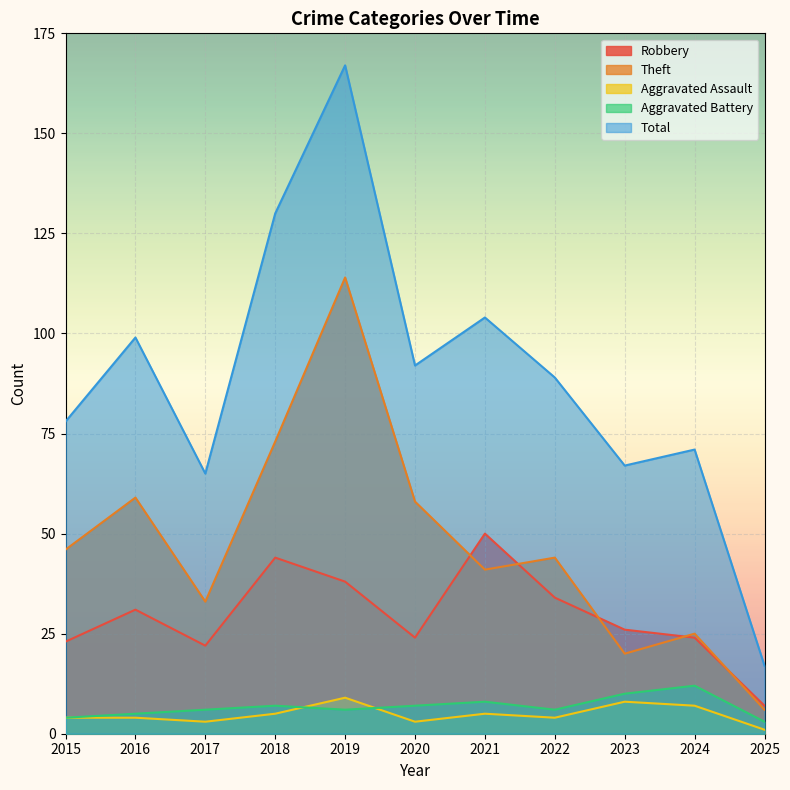

How many interior local peaks does the Total series have?

4